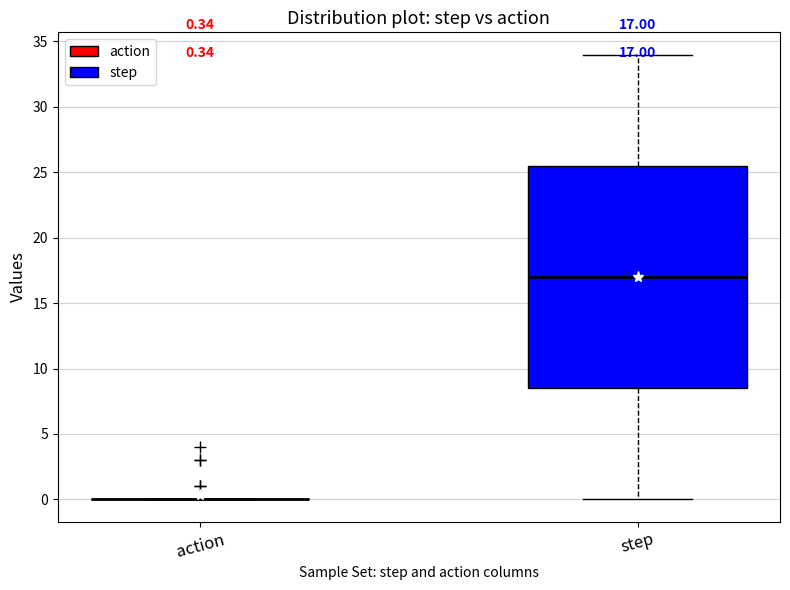

Which box is the tallest, from its lower edge to its upper edge?

step